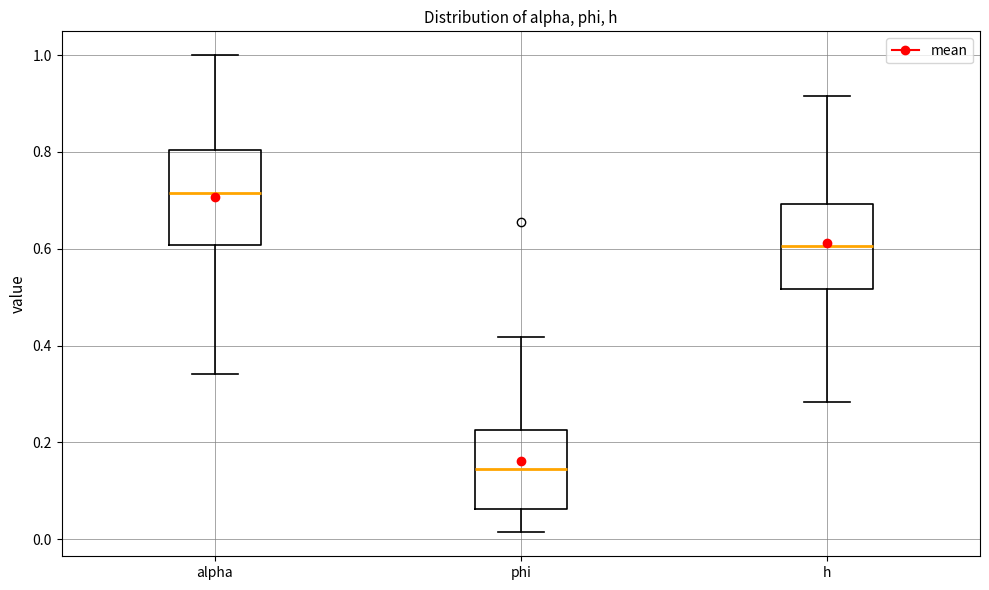

Which box is the tallest, from its lower edge to its upper edge?

alpha